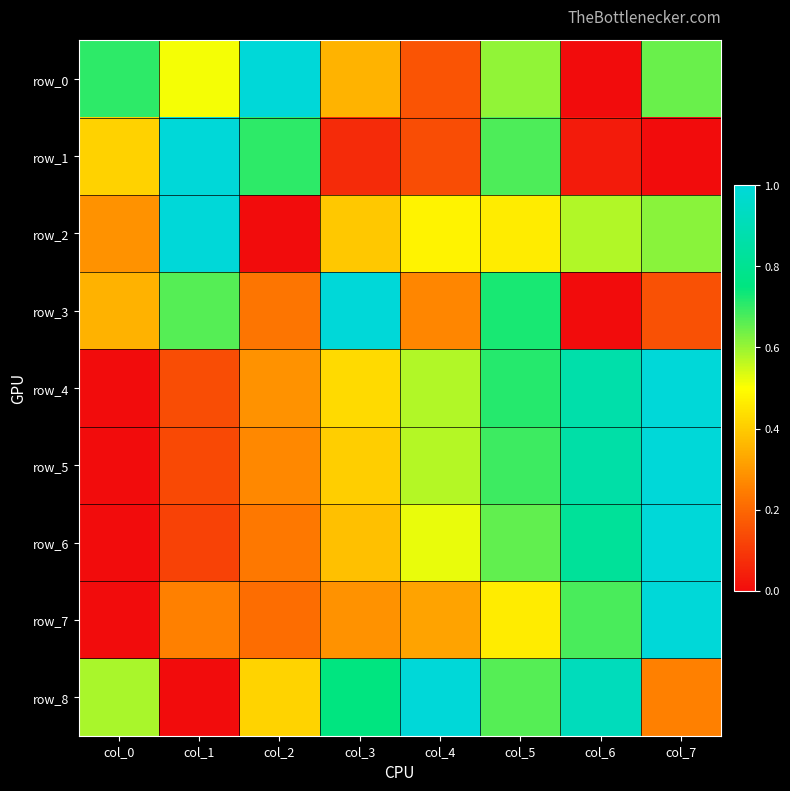

Is the value of row_5 at col_0 greater than the value of row_0 at col_7?

No